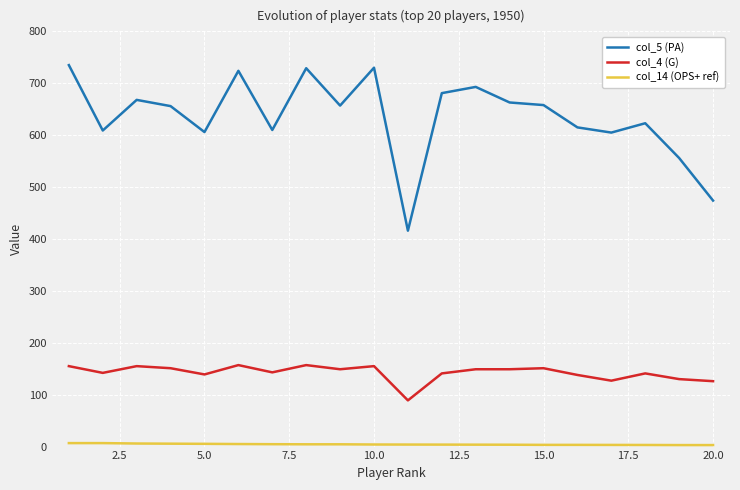

Which series has the largest total across all categories?

col_5 (PA)